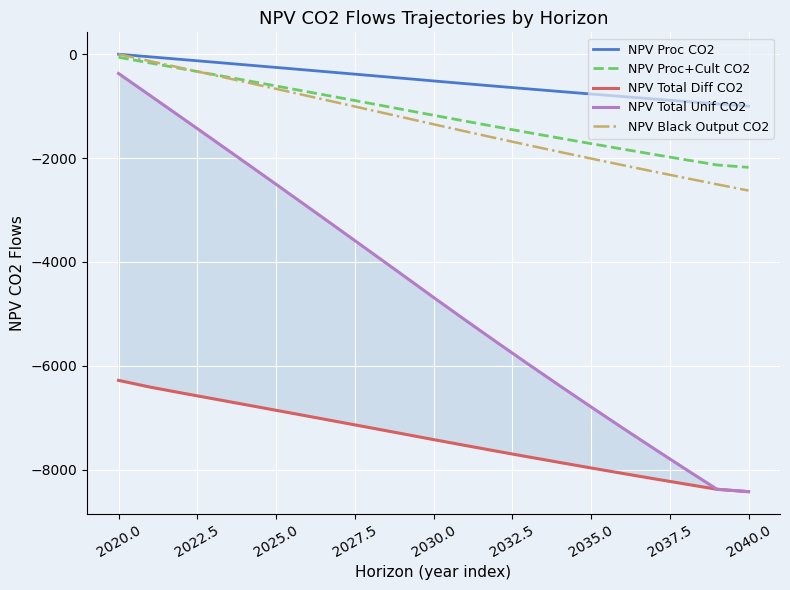

What is the value of the NPV Black Output CO2 point at the 19th from the left?

-2384.5